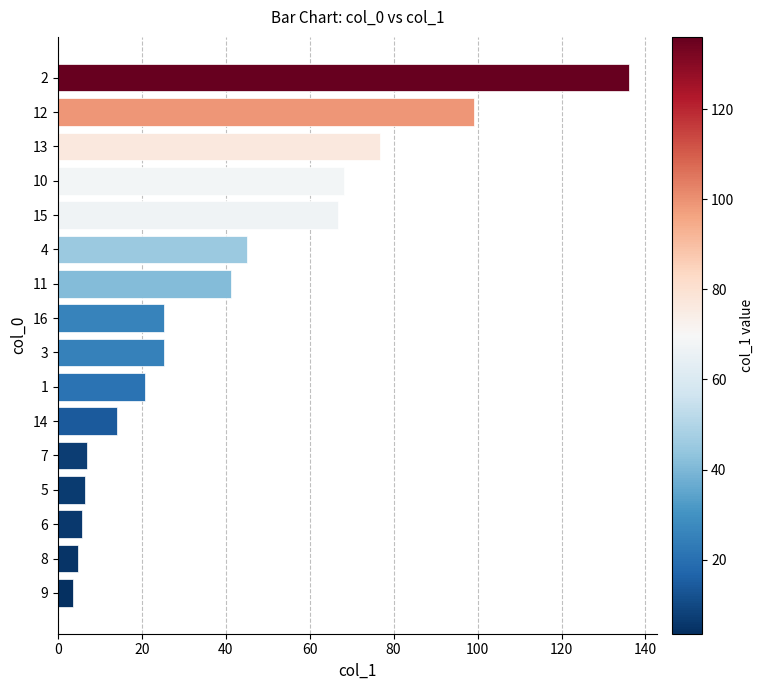

What is the sum of all values?

646.3